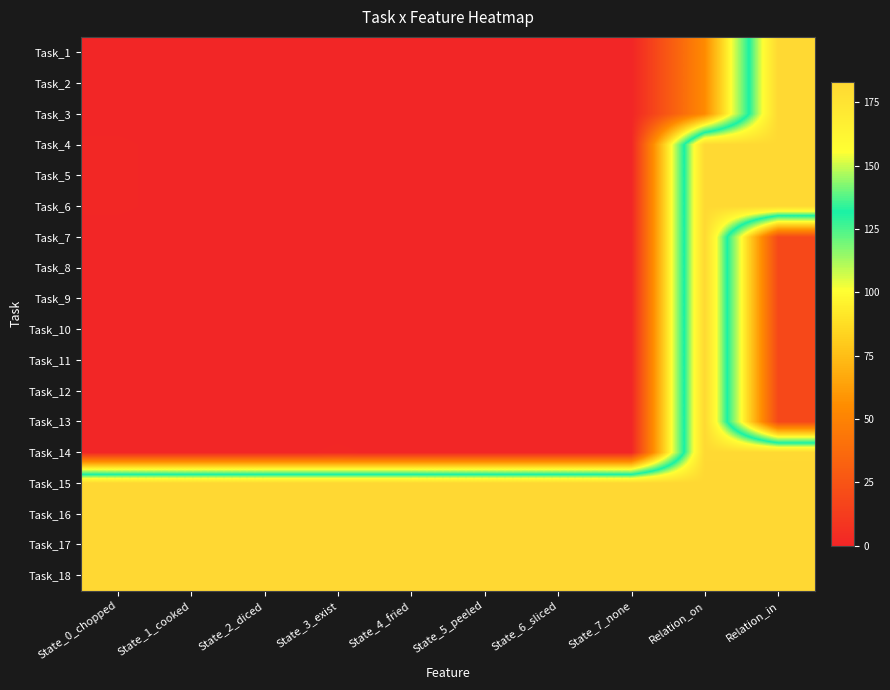

What is the spread (max minus min) of values at State_2_diced?

183